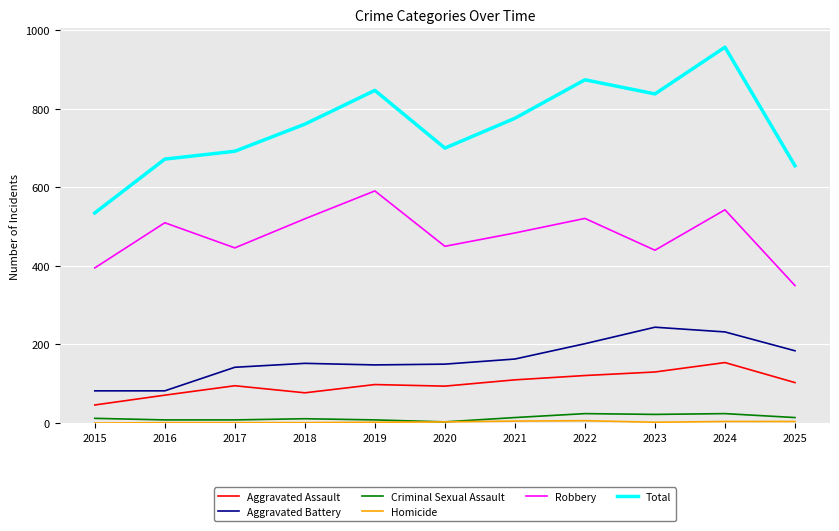

Which series has the widest spread of values?

Total